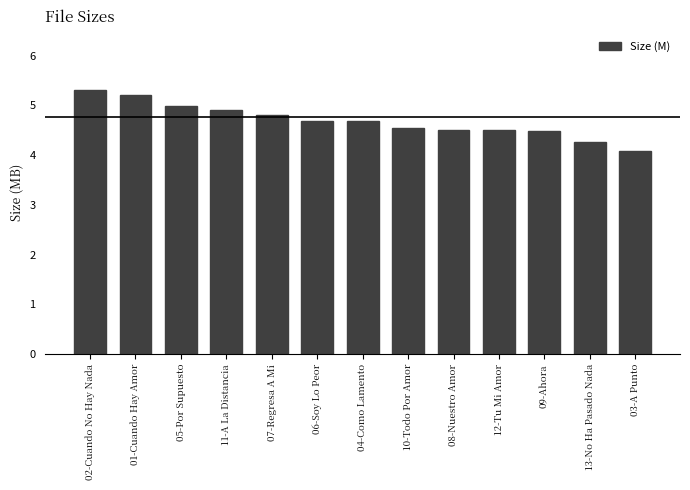

Which label corresponds to the smallest value in the chart?

03-A Punto